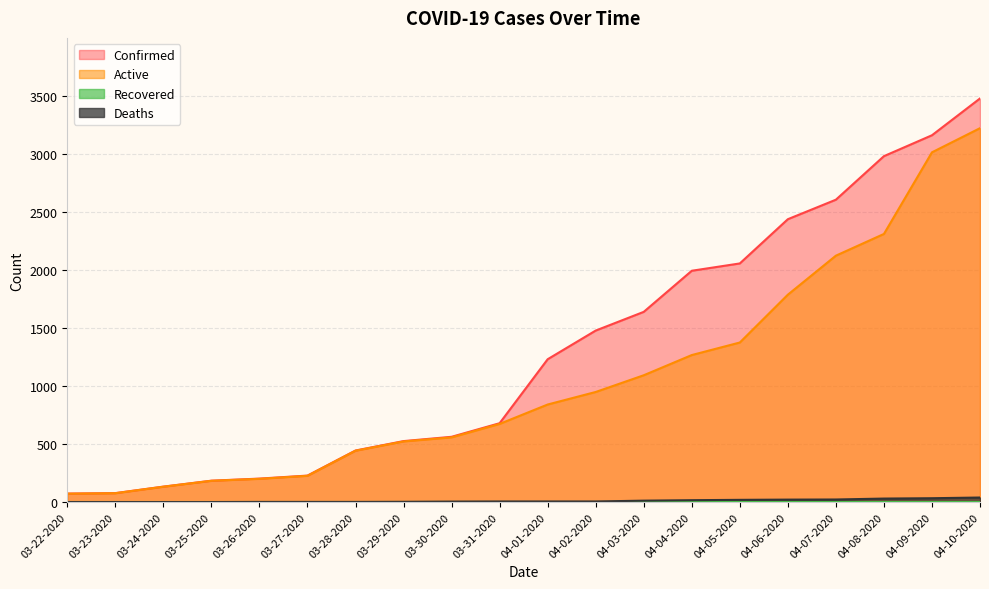

What is the maximum value shown in the chart?

3477